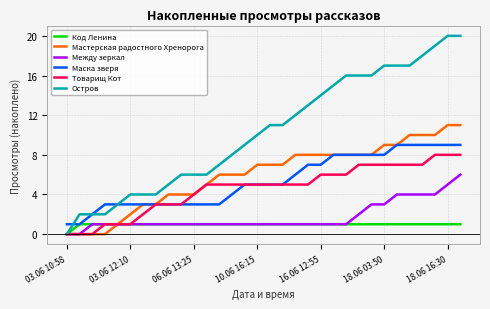

How many lines are shown in the chart?

6